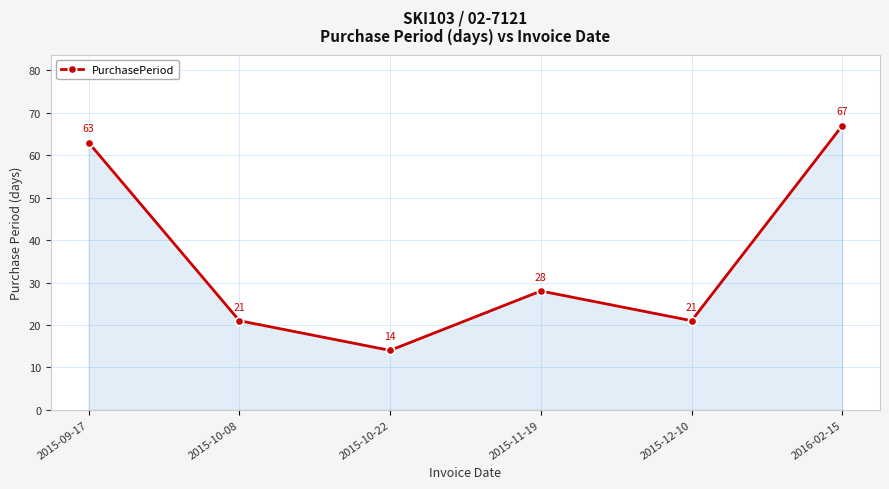

Approximately how many times larger is the value at 2016-02-15 compared to 2015-09-17?

1.1